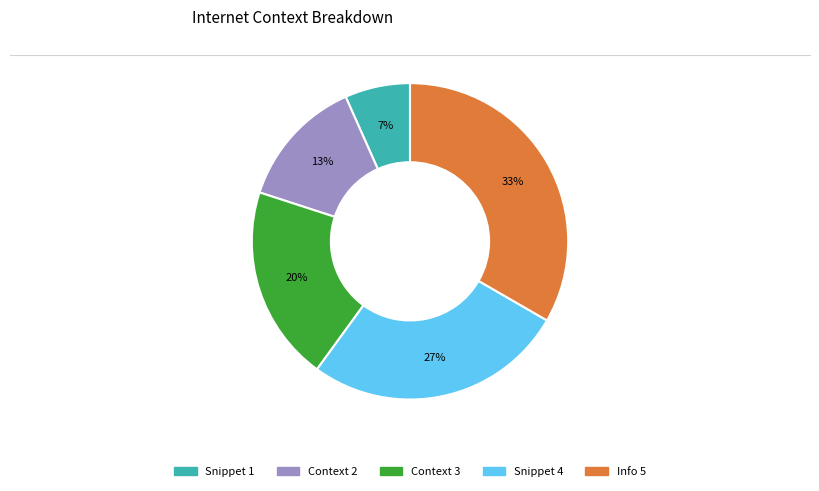

True or false: Snippet 4 accounts for 27% of the total.

True